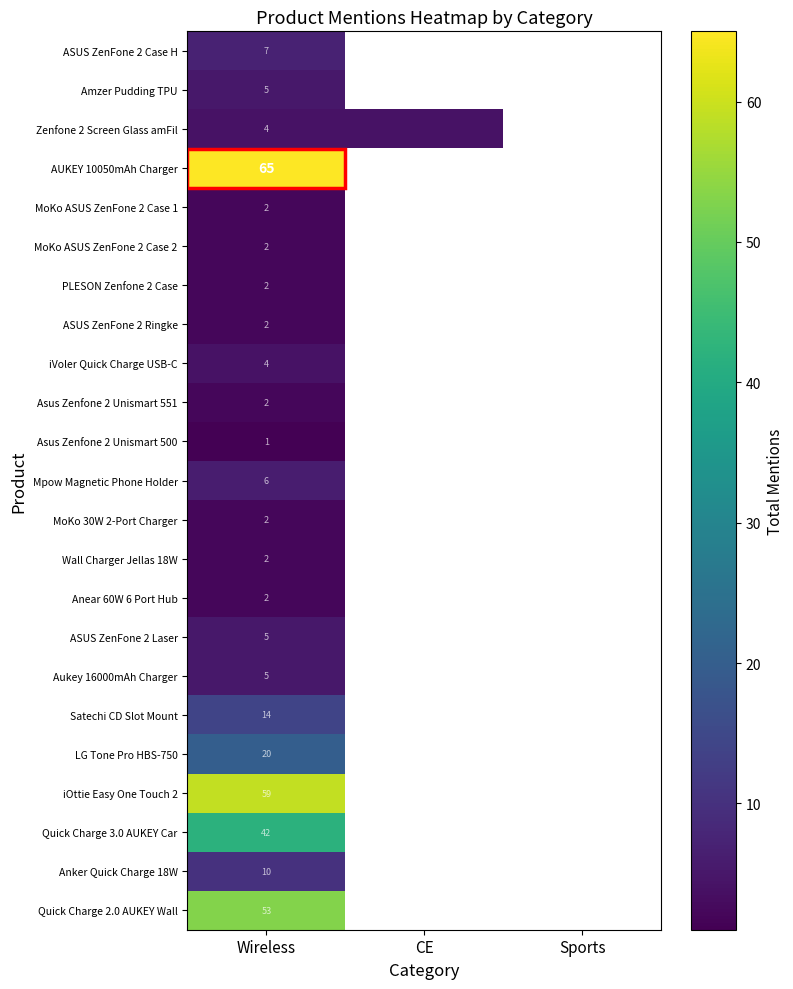

Is it true that iOttie Easy One Touch 2 equals 59 at Wireless?

True